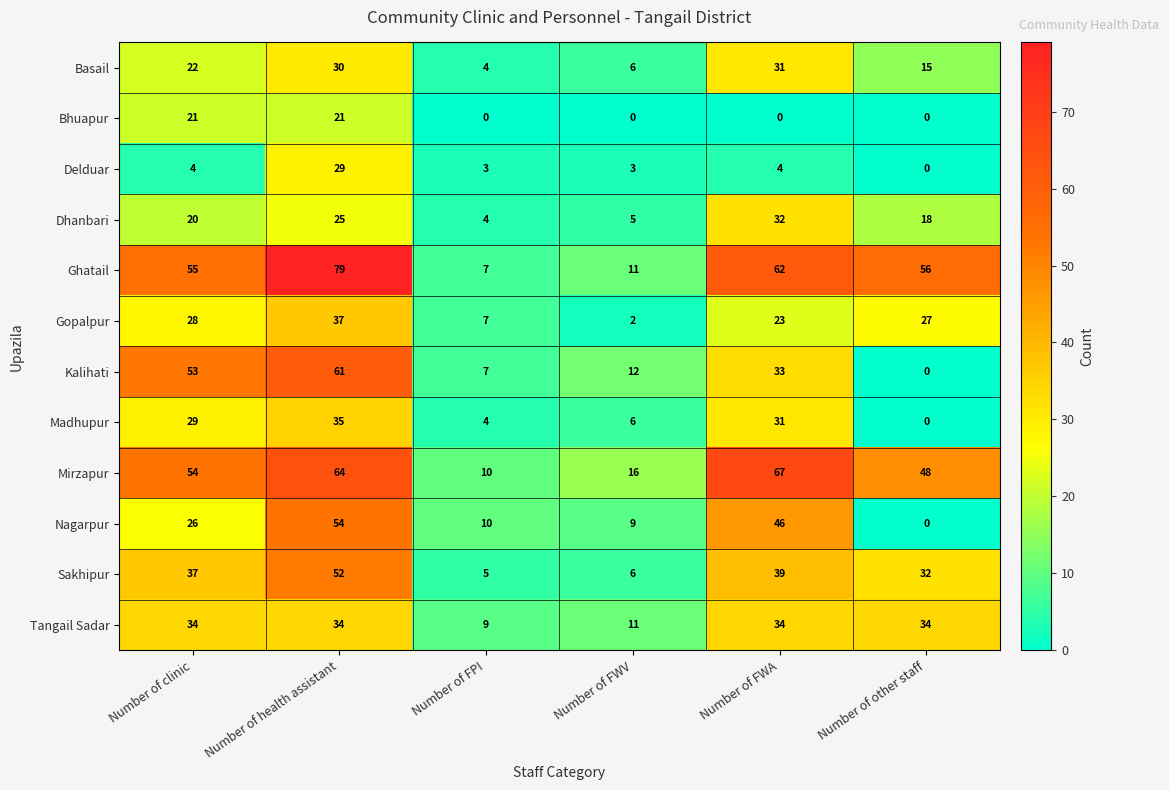

At which label does Delduar reach its minimum?

Number of other staff